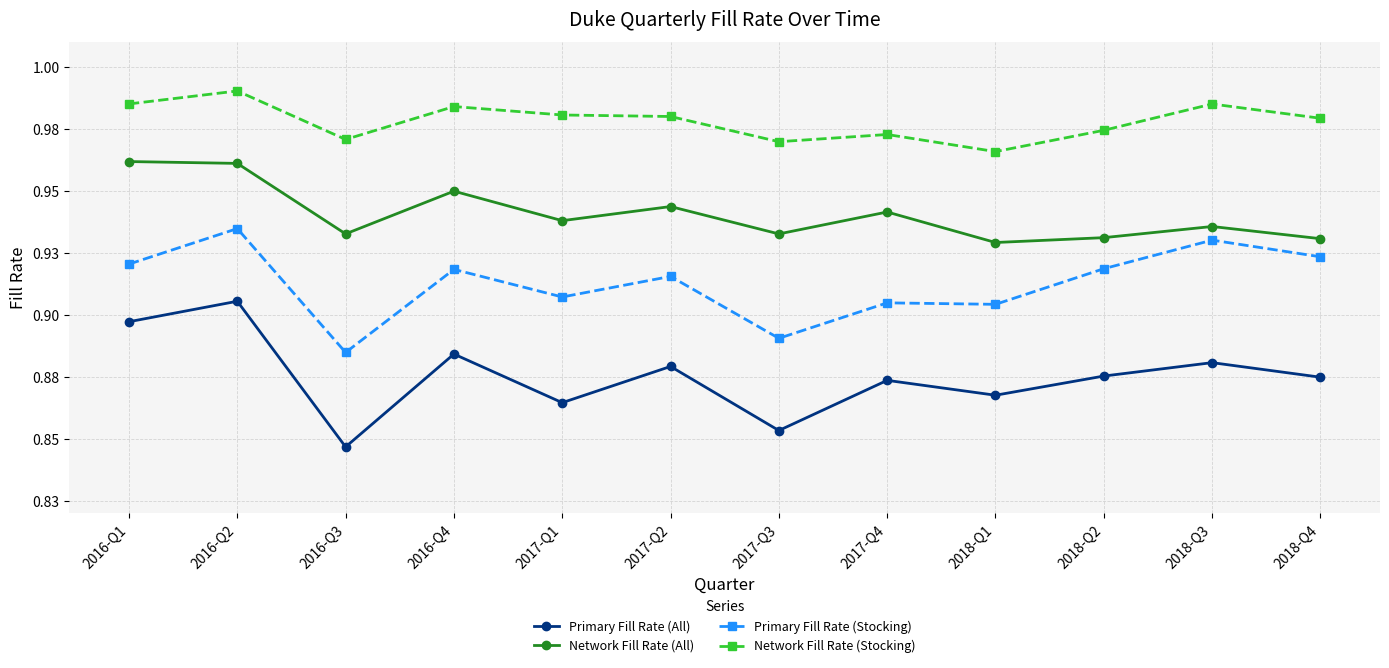

Rank the series at 2017-Q3 from lowest to highest value.

Primary Fill Rate (All), Primary Fill Rate (Stocking), Network Fill Rate (All), Network Fill Rate (Stocking)